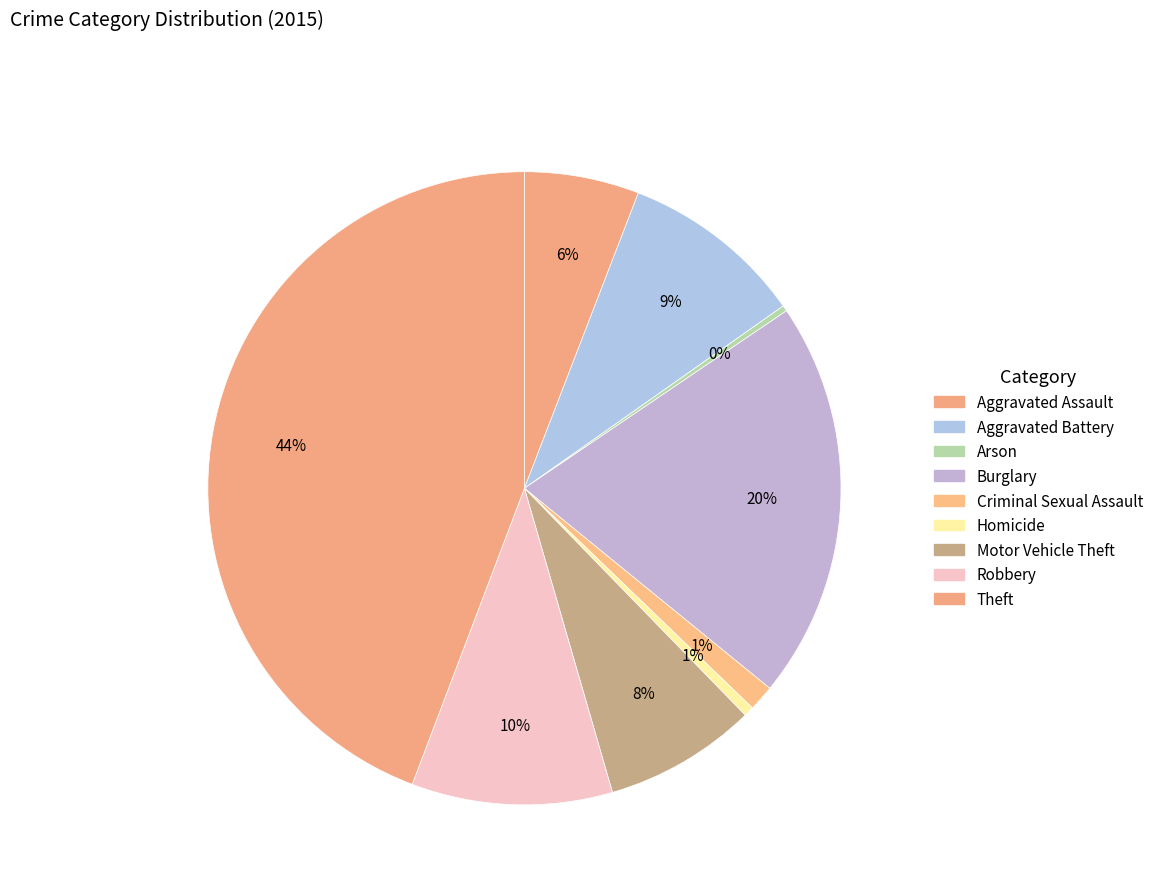

Count the number of slices in the pie.

9